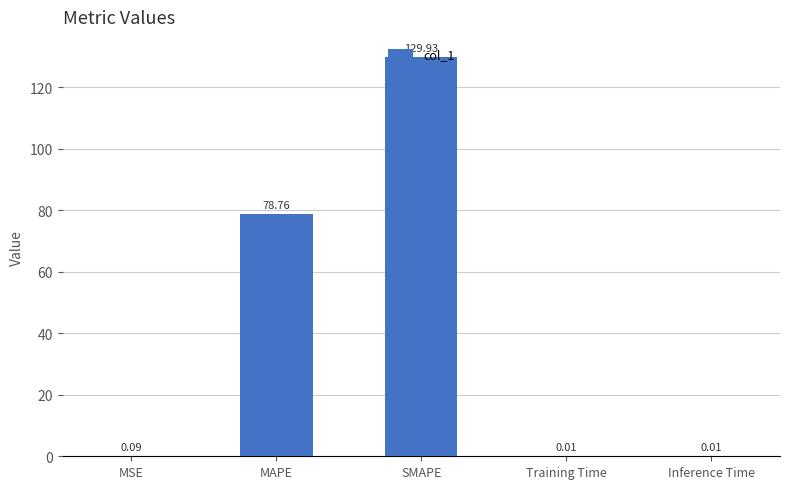

What is the ratio of the value at MAPE to the value at SMAPE?

0.6